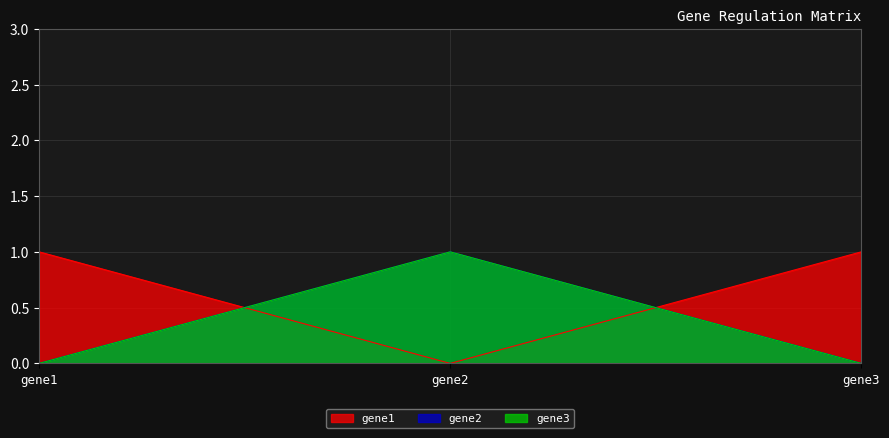

At which label does gene3 reach its peak?

gene2